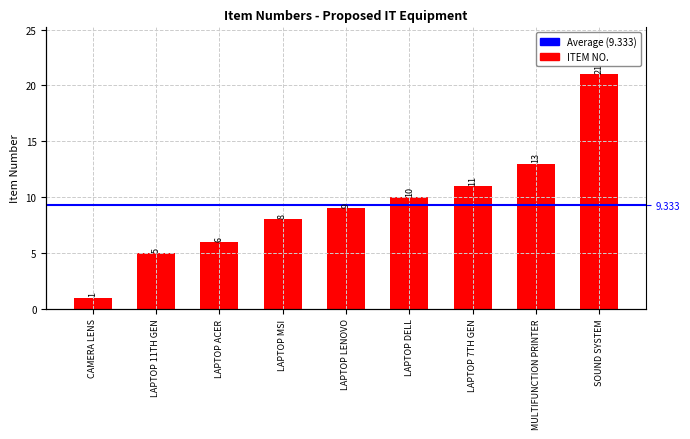

What is the minimum value shown in the chart?

1